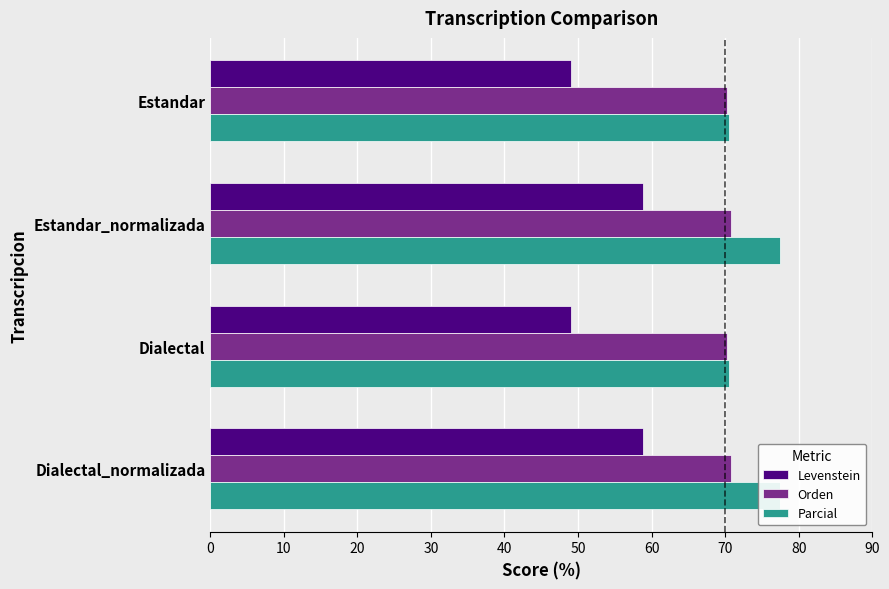

What is the difference between the maximum and minimum values in the Parcial series?

7.0